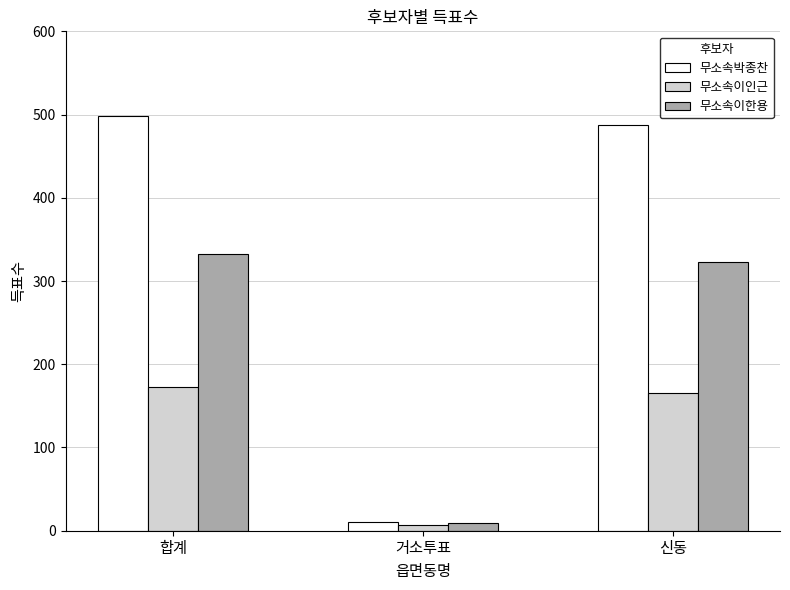

What is the label of the 1st bar from the right?

신동